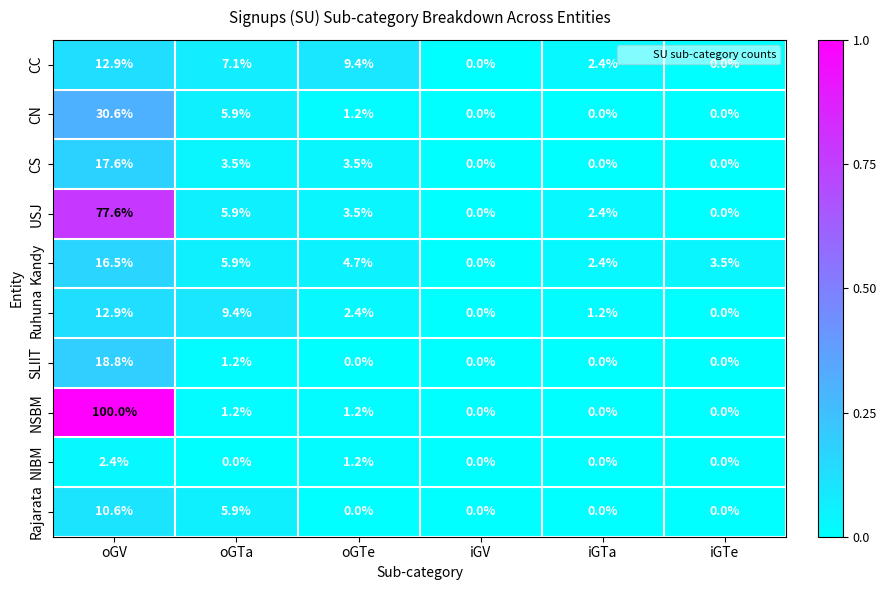

Between oGV and oGTa, which series saw the biggest shift?

NSBM